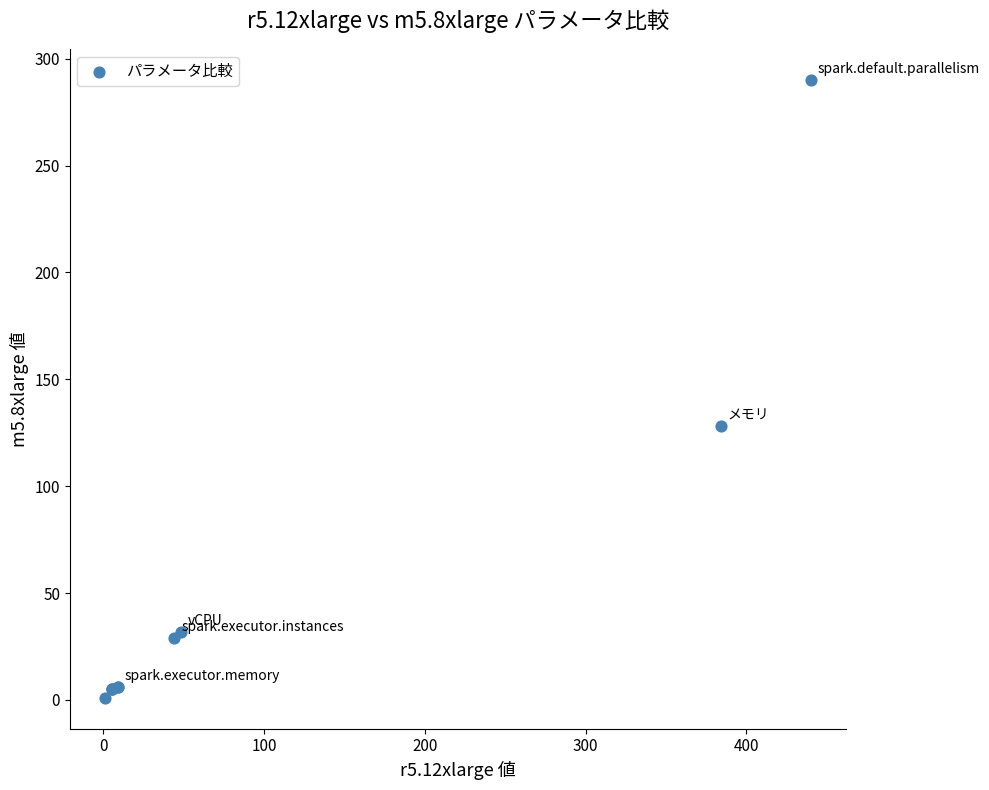

What Y value in the scatter plot is closest to 145?

128